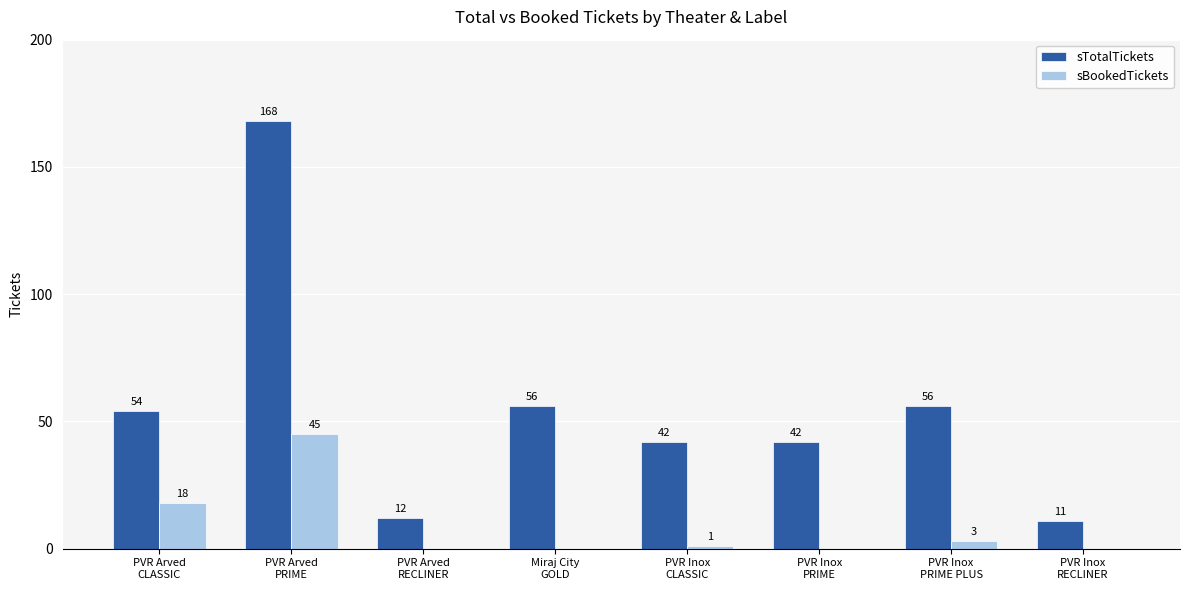

Reading left to right, transcribe all the data shown in this chart.

sTotalTickets: PVR Arved
CLASSIC=54	PVR Arved
PRIME=168	PVR Arved
RECLINER=12	Miraj City
GOLD=56	PVR Inox
CLASSIC=42	PVR Inox
PRIME=42	PVR Inox
PRIME PLUS=56	PVR Inox
RECLINER=11
sBookedTickets: PVR Arved
CLASSIC=18	PVR Arved
PRIME=45	PVR Arved
RECLINER=0	Miraj City
GOLD=0	PVR Inox
CLASSIC=1	PVR Inox
PRIME=0	PVR Inox
PRIME PLUS=3	PVR Inox
RECLINER=0